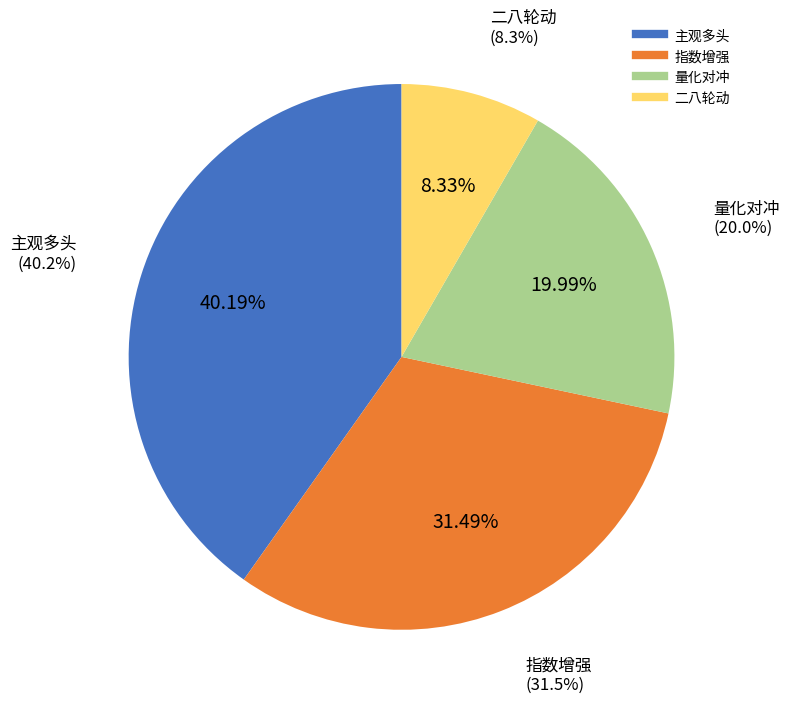

Does 二八轮动 account for over 50% of the chart?

No